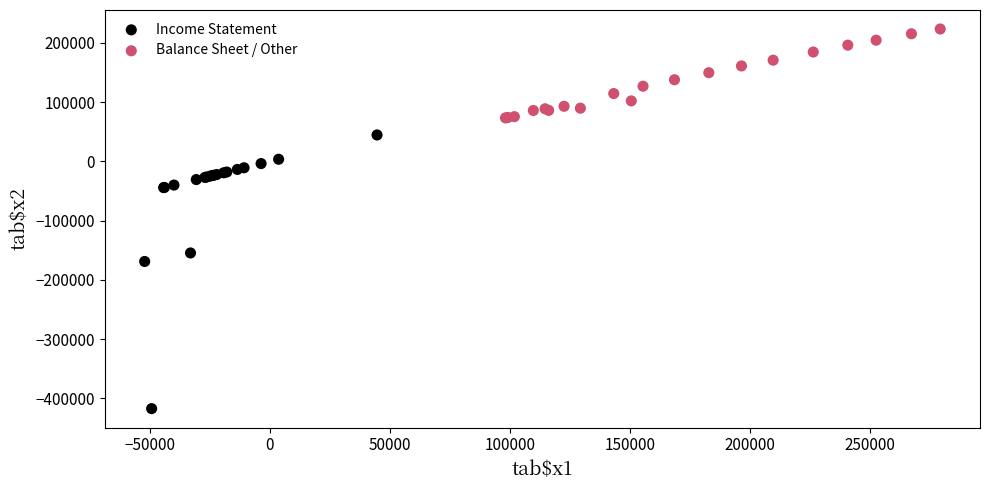

Which series reaches the maximum Y coordinate?

Balance Sheet / Other